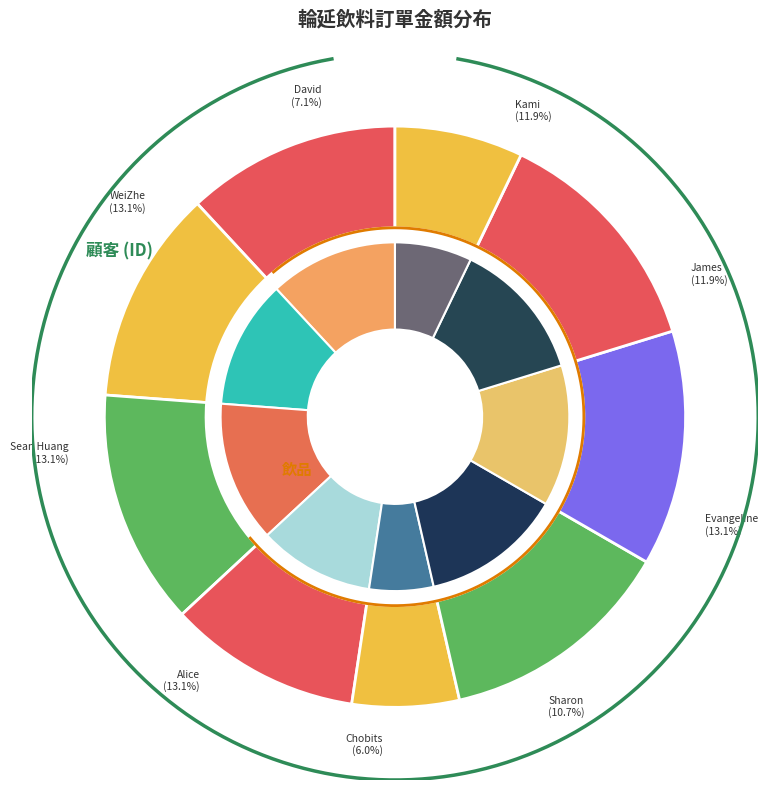

Approximately how many times larger is the value at Sharon compared to Kami?

0.9